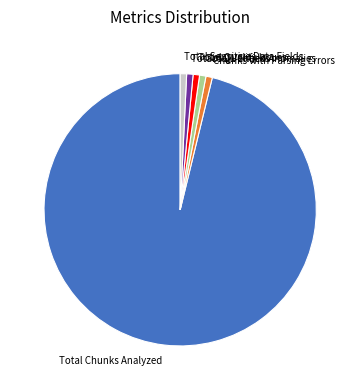

True or false: Total Sensitive Data Fields accounts for 1% of the total.

True